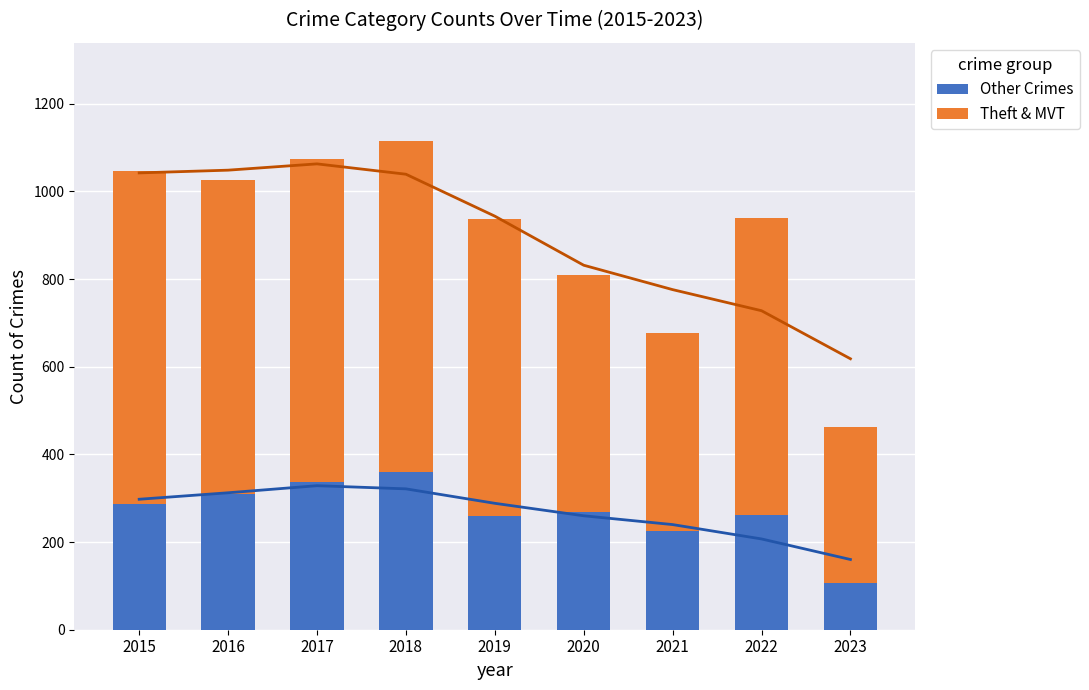

What is the approximate value of Theft & Motor Vehicle Theft at 2016, to the nearest 50?

700